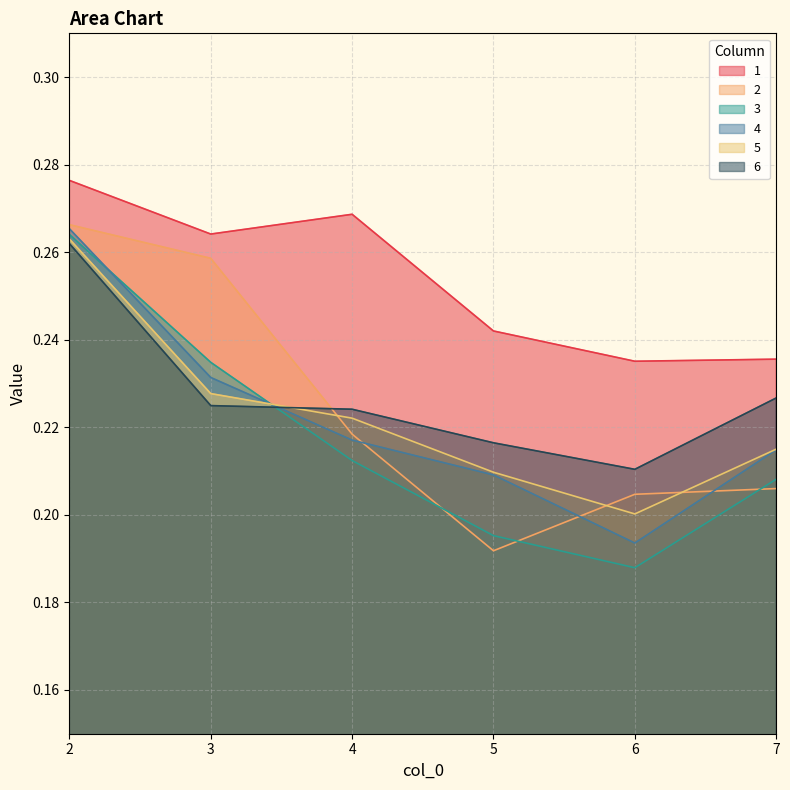

At how many categories does at least one series exceed 0?

6